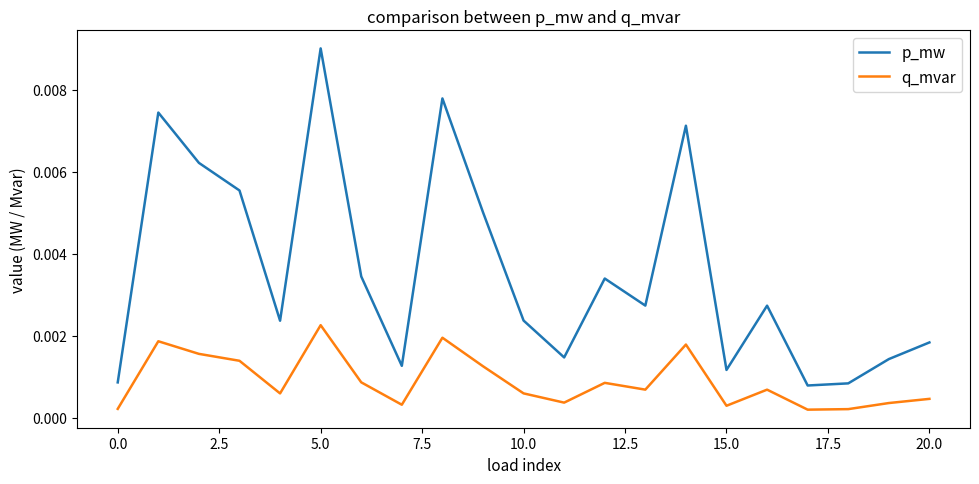

Which series has the largest total across all categories?

p_mw